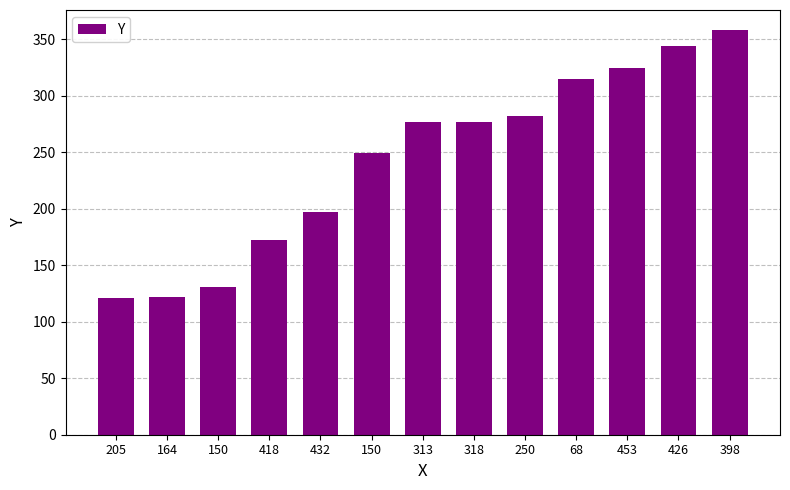

What is the label of the 13th bar from the left?

398